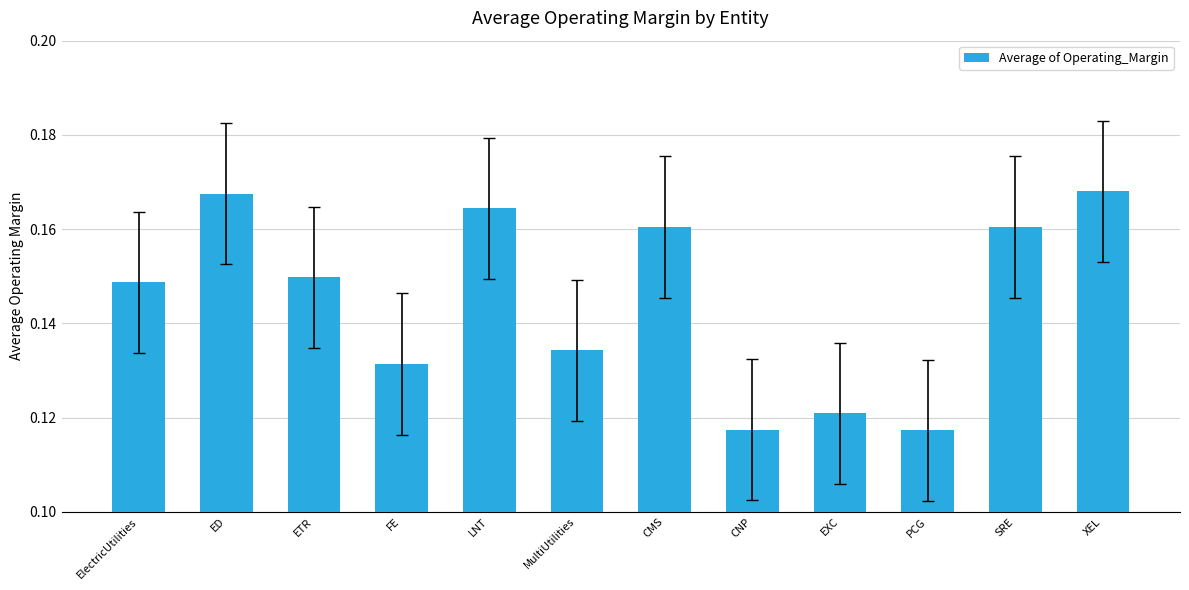

Count the number of categories in the chart.

12